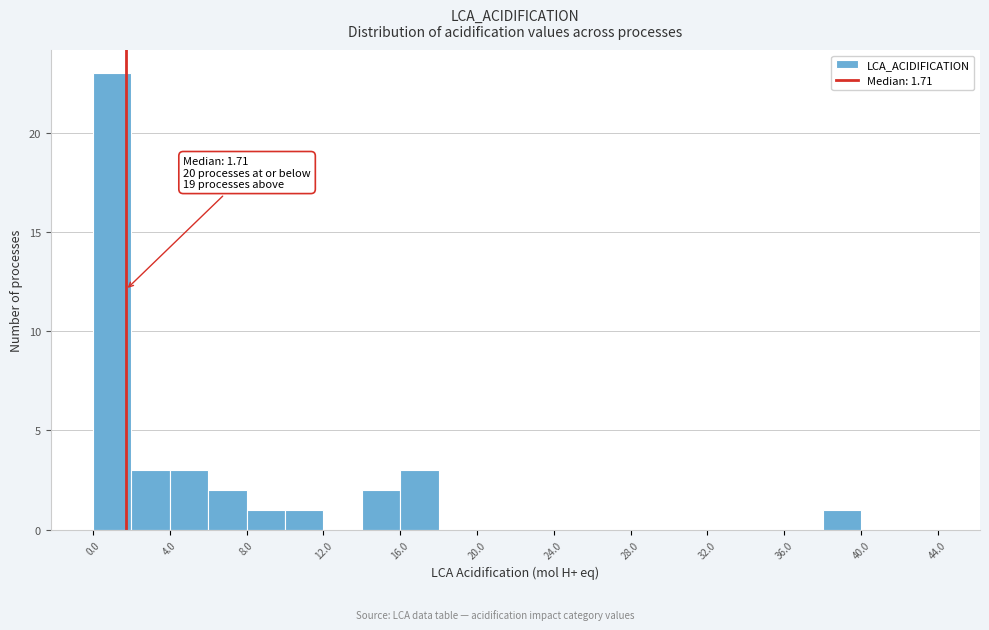

Over which range of the x-axis is the bar tallest?

0 to 2